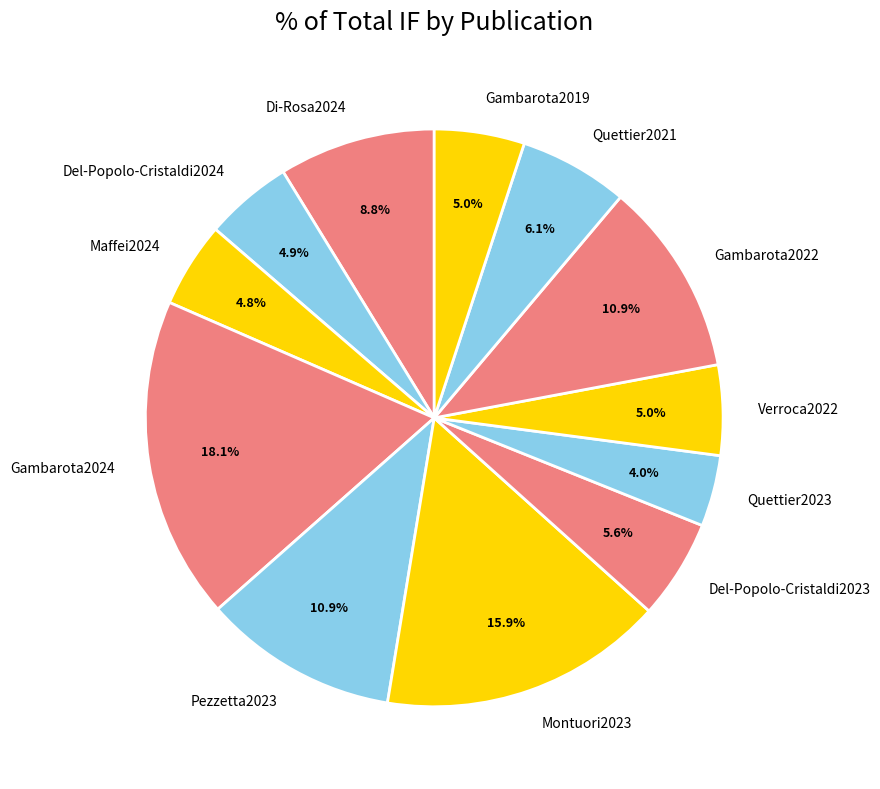

To the nearest percent, what is the average slice percentage?

8%